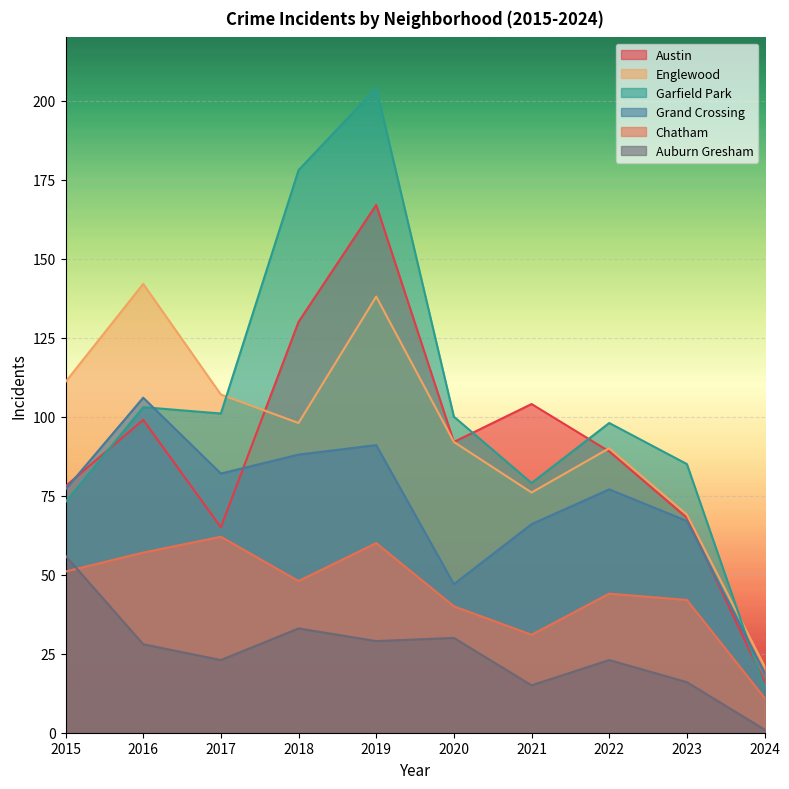

Rank the series by their maximum value, from highest to lowest.

Garfield Park, Austin, Englewood, Grand Crossing, Chatham, Auburn Gresham